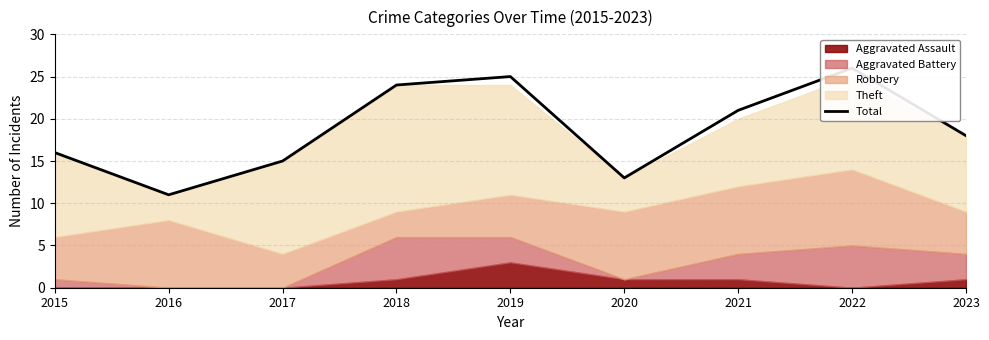

What is the difference between the second highest and minimum values?

14